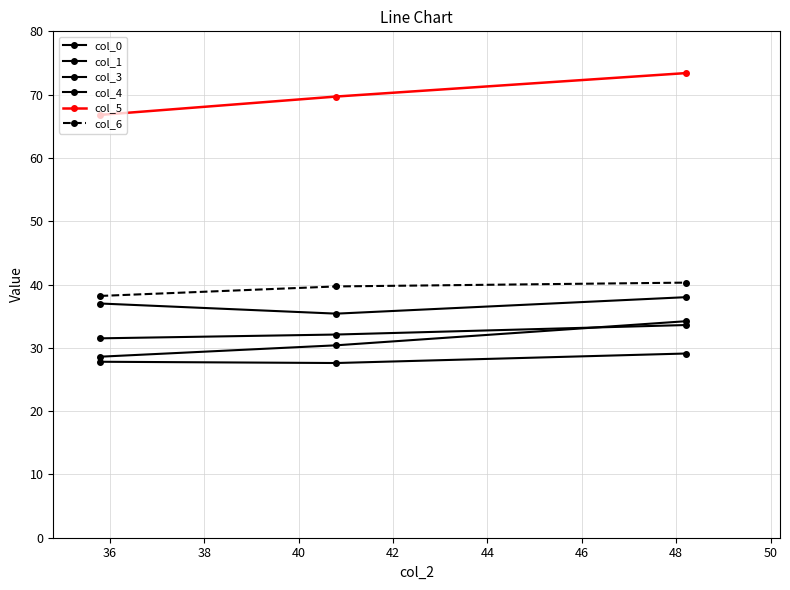

How many distinct data groups are displayed?

6